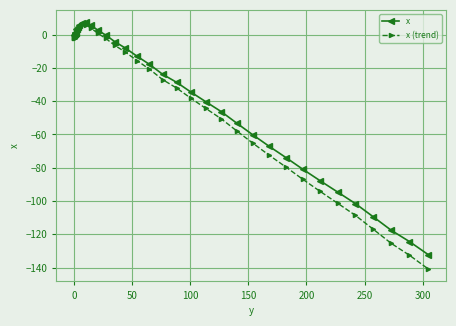

Rank the series at 300 from highest to lowest value.

x, x (trend)